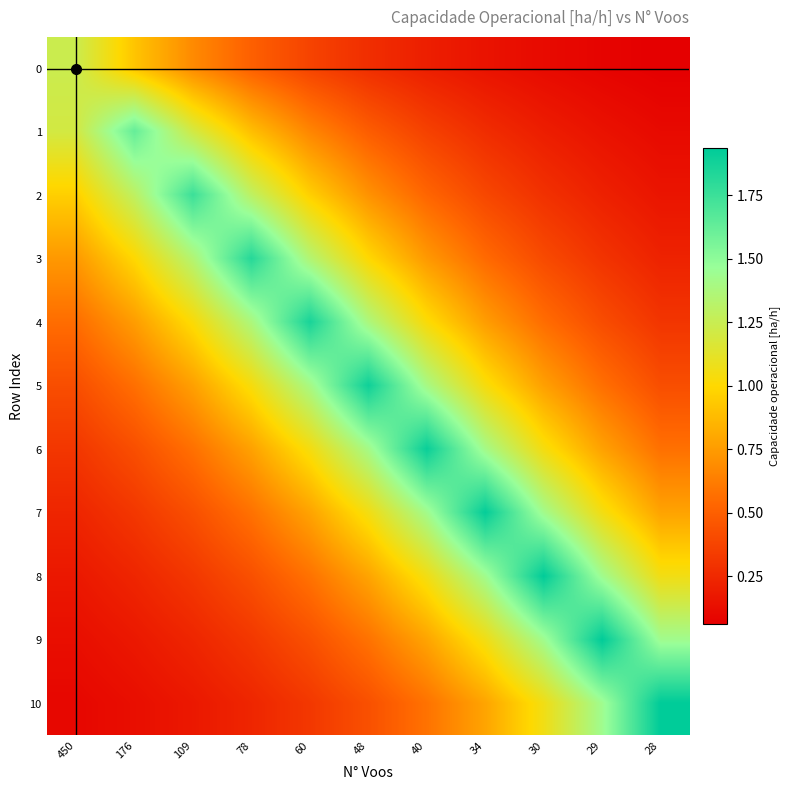

Which category has the highest value across all series?

28